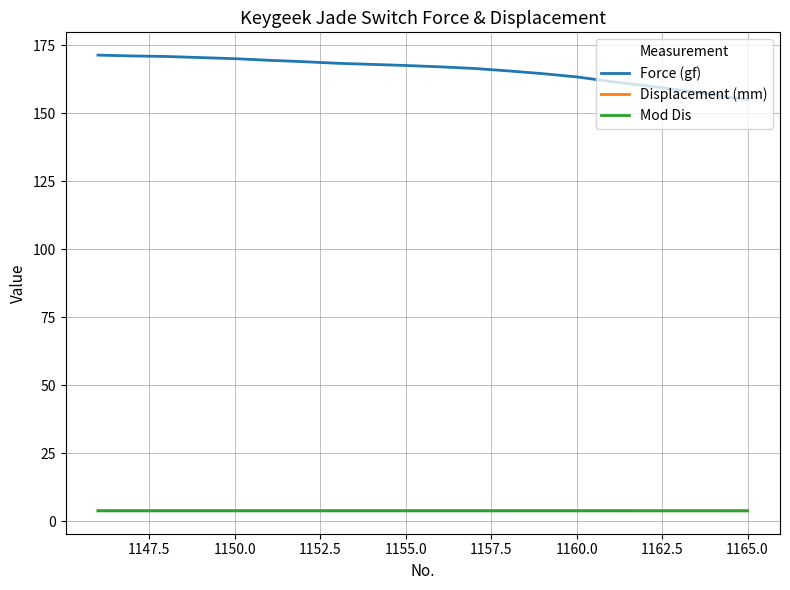

Which series has the largest range (max minus min)?

Force (gf)